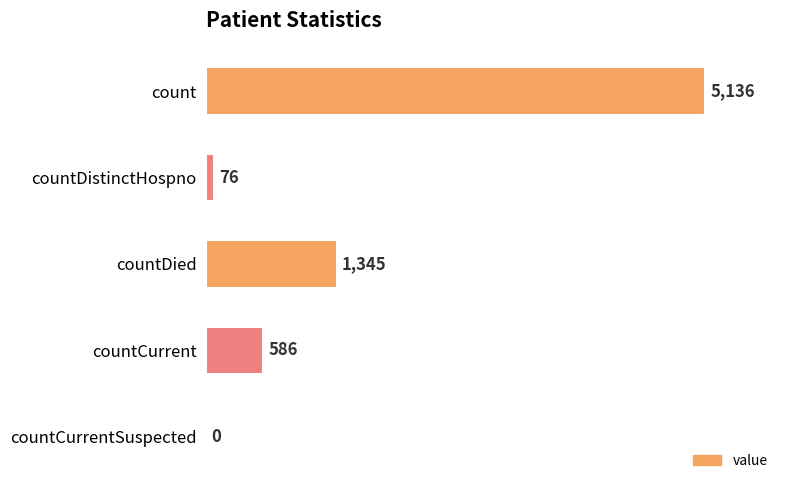

Which has a higher value, count or countDistinctHospno?

count